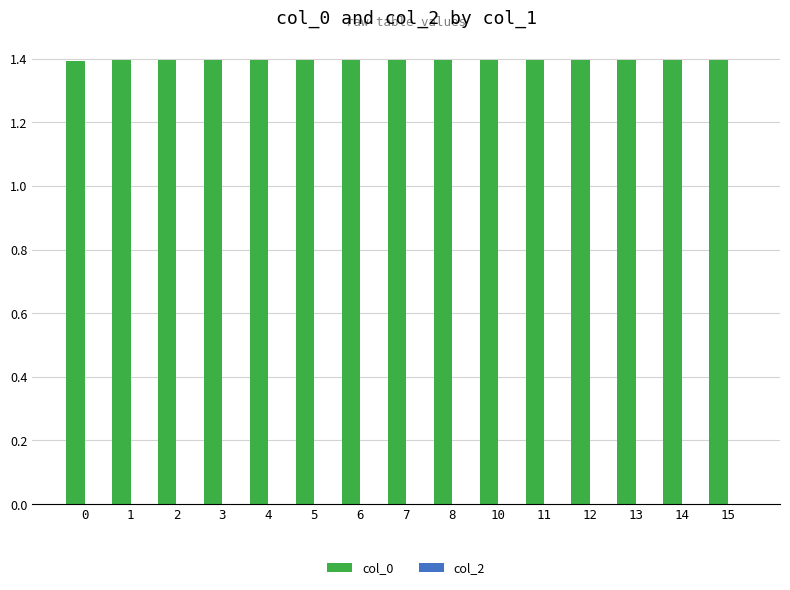

What is the ratio of the value at 0 to the value at 2?

1.0